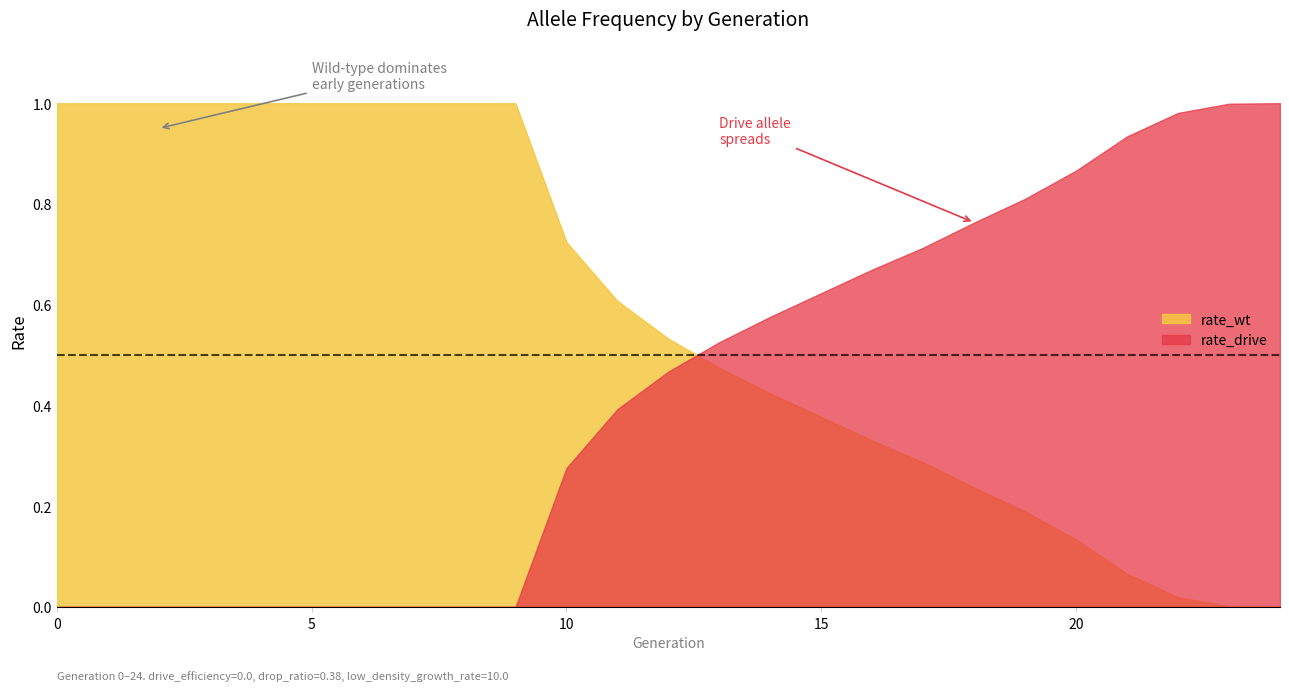

Does the chart display data point markers on the line(s)?

No